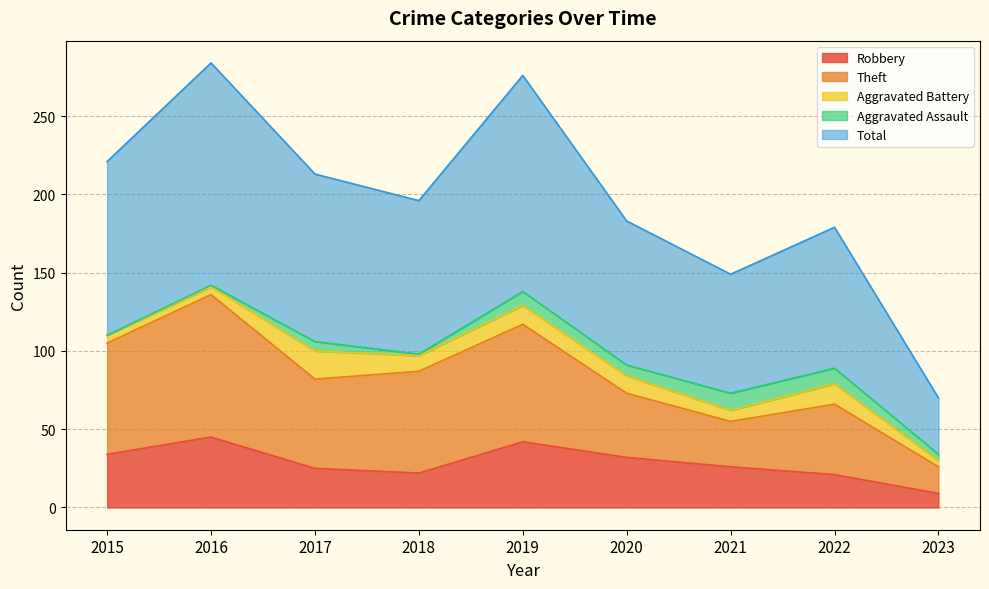

What is the sum of all Total values?

1771